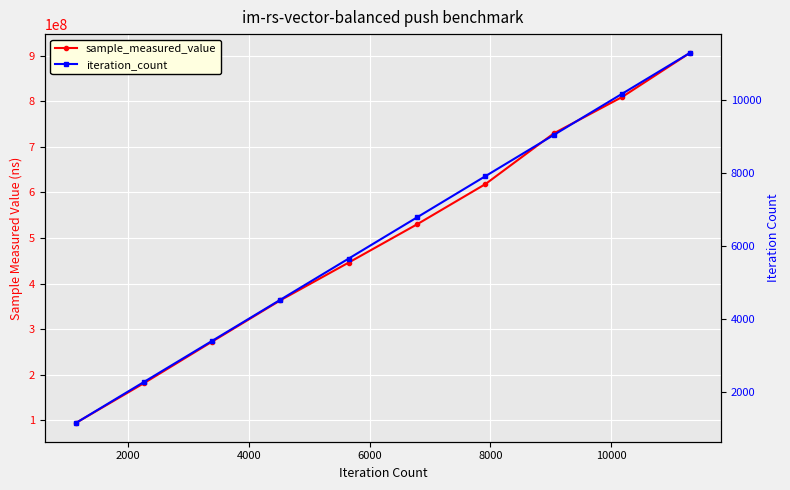

True or false: iteration_count and sample_measured_value cross at least once.

False